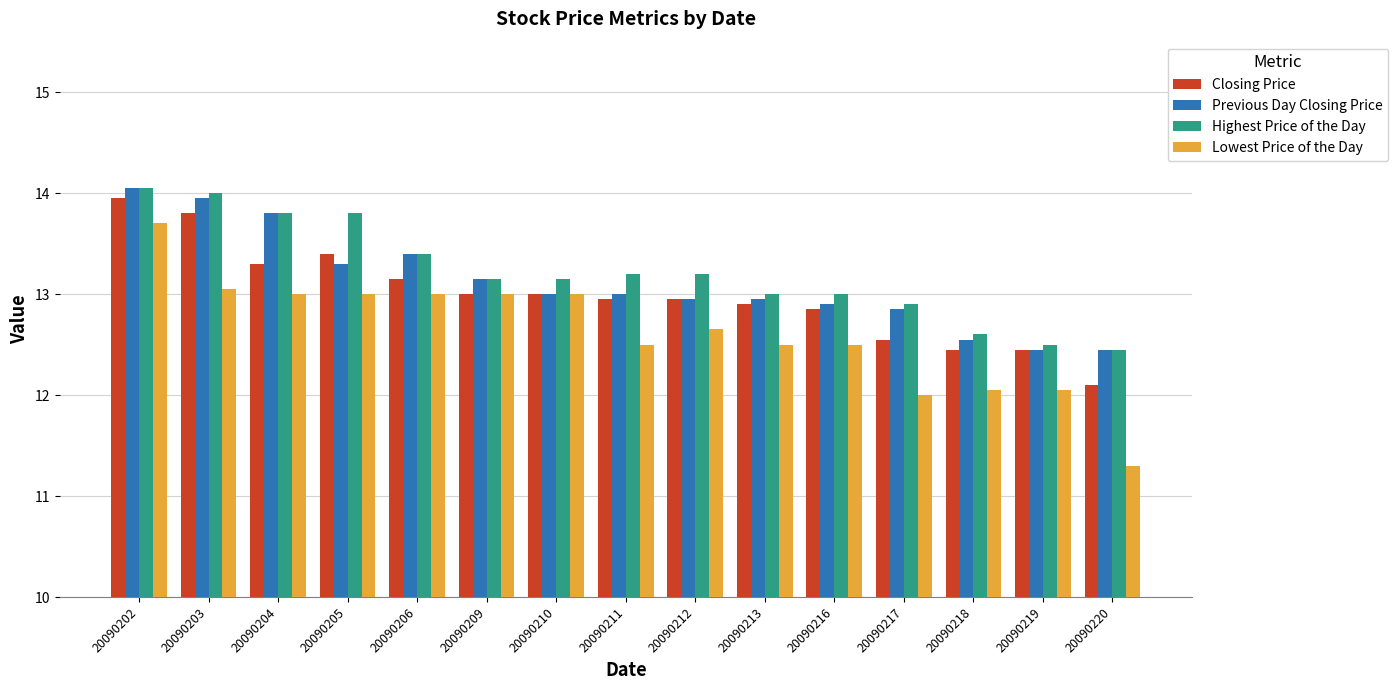

Rank the series by their average value, from highest to lowest.

Highest Price of the Day, Previous Day Closing Price, Closing Price, Lowest Price of the Day